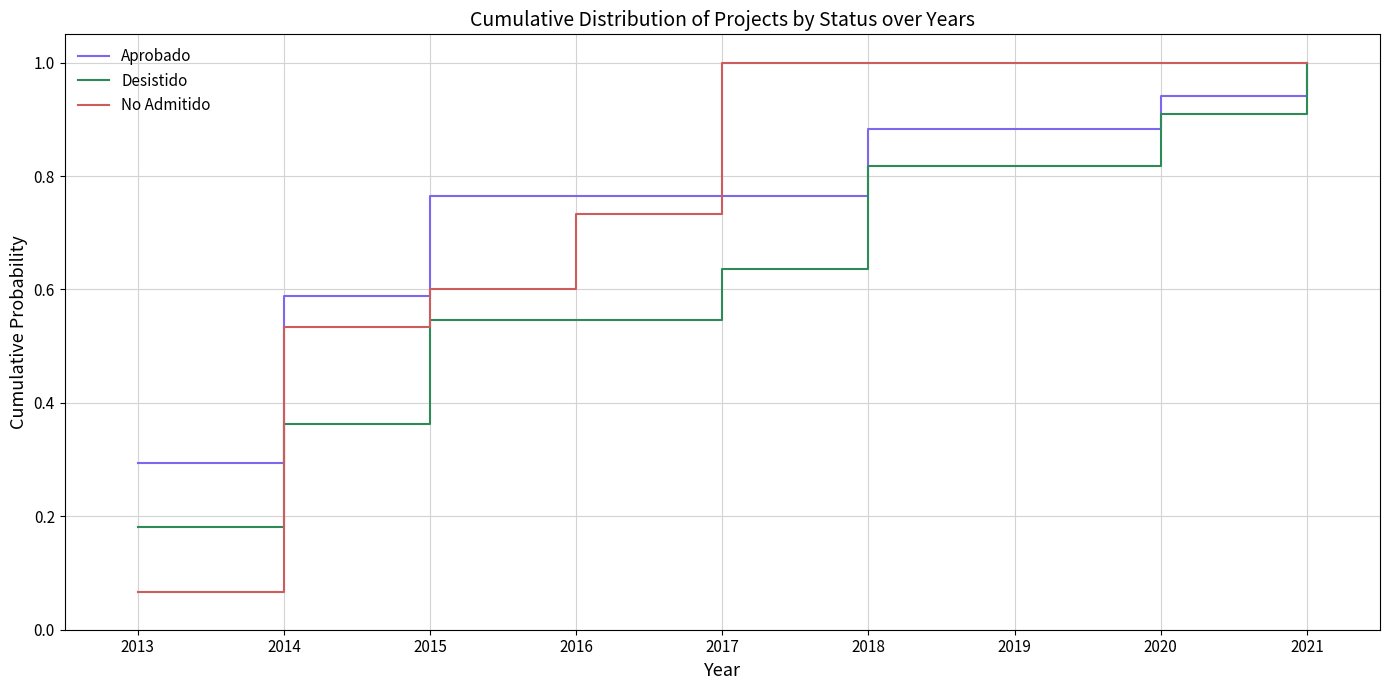

True or false: Desistido has a value of 0.4 at 2018.

False